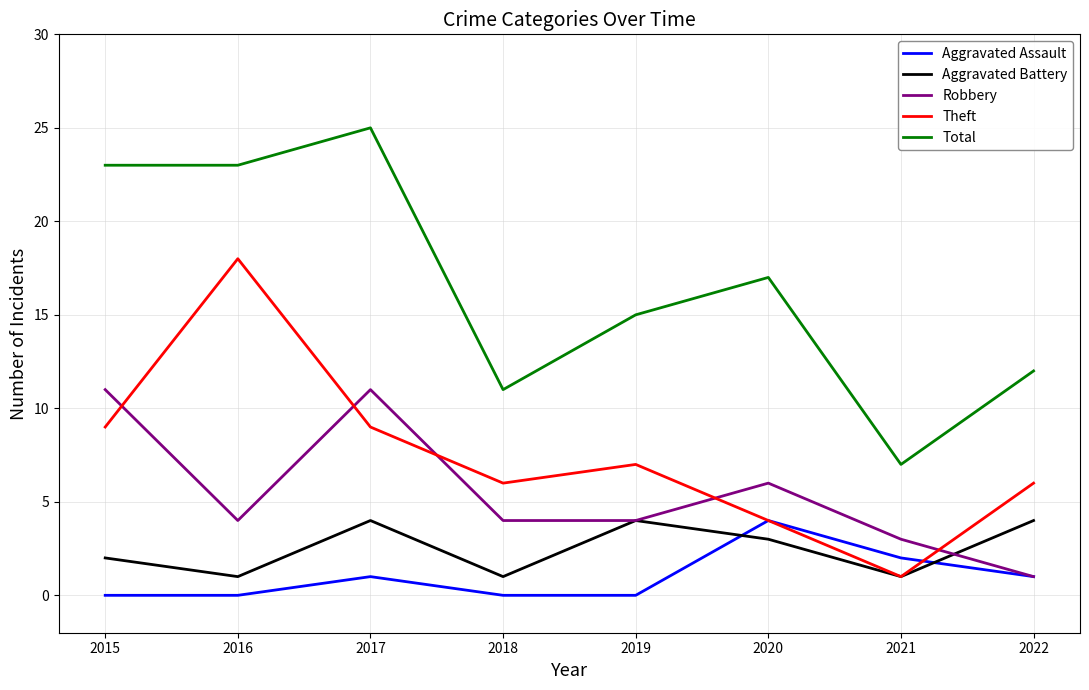

Where is Robbery nearest to the value 6?

2020